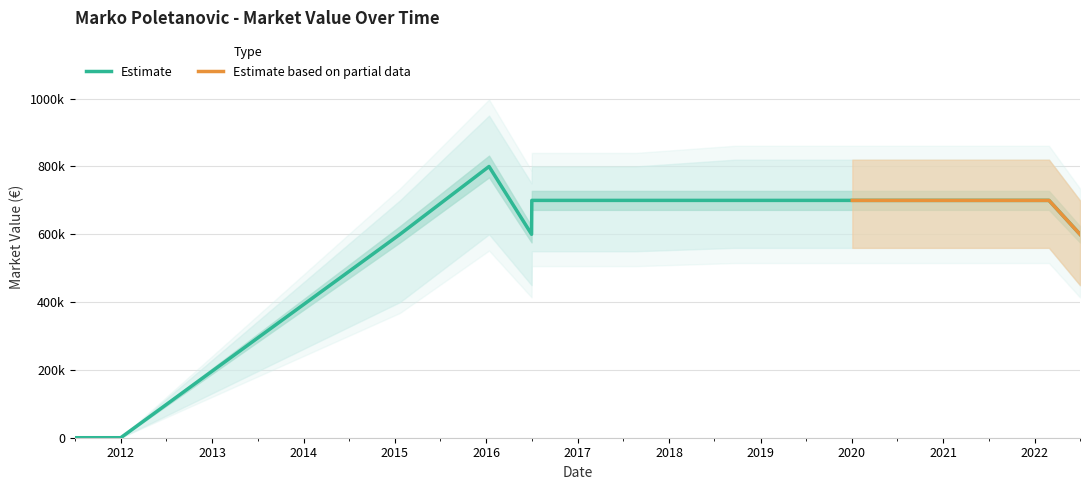

At how many categories does at least one series exceed 387936?

10